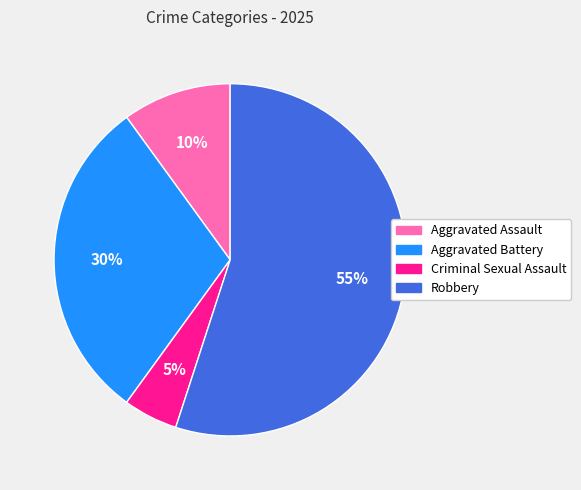

Is it true that Aggravated Battery is 30% of the pie?

True